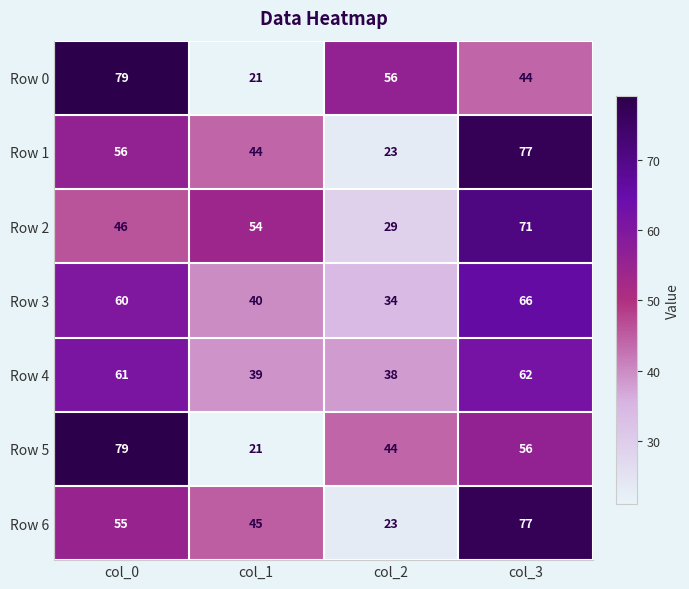

Which series changed the most between col_0 and col_3?

Row 0